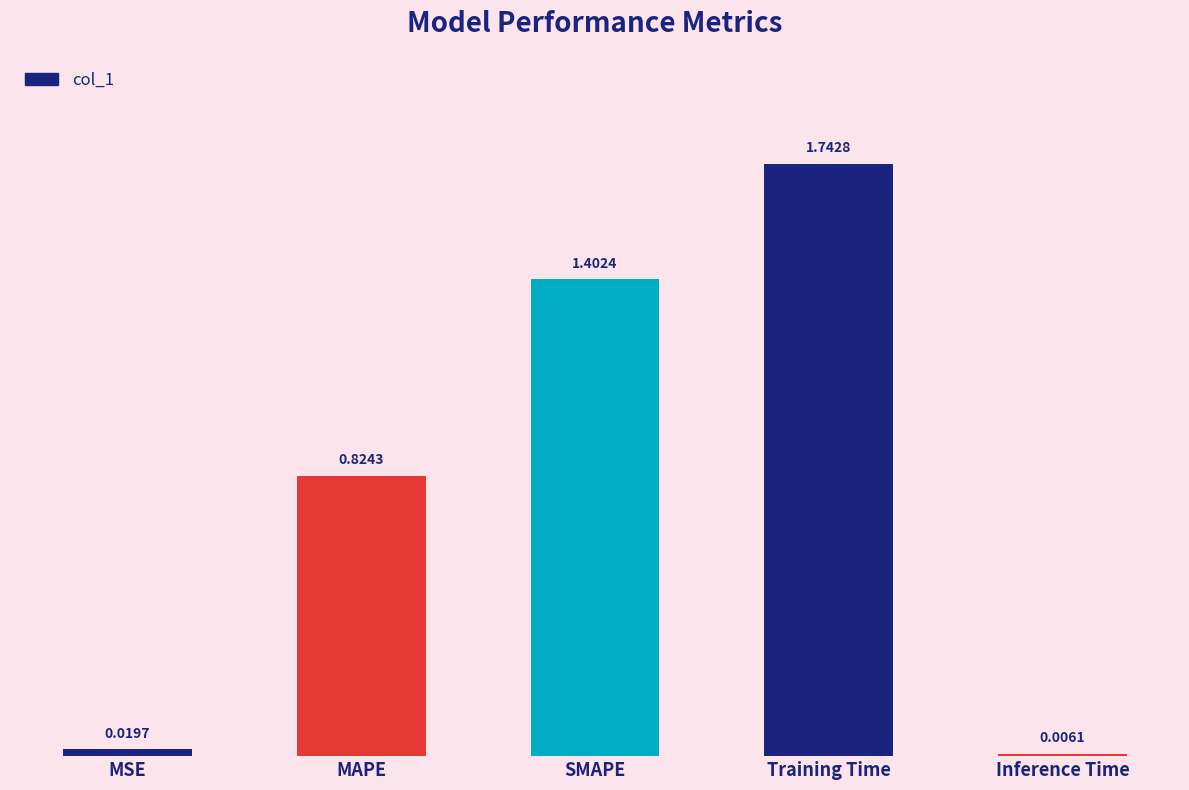

Which has a higher value, MSE or Training Time?

Training Time